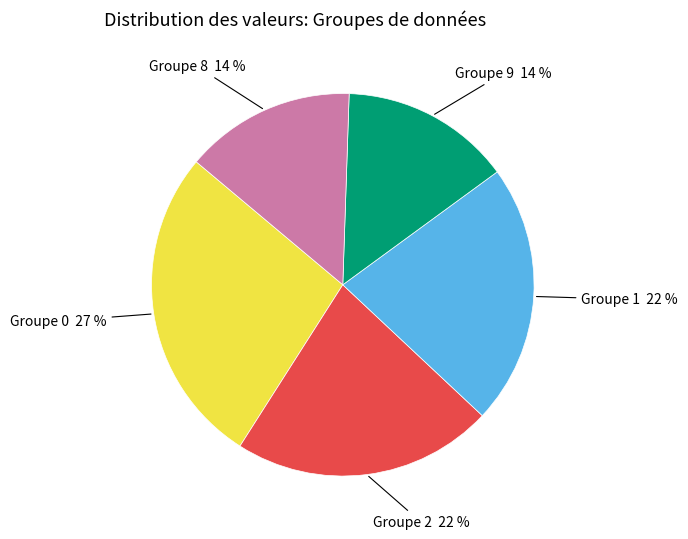

How many segments does this pie chart have?

5